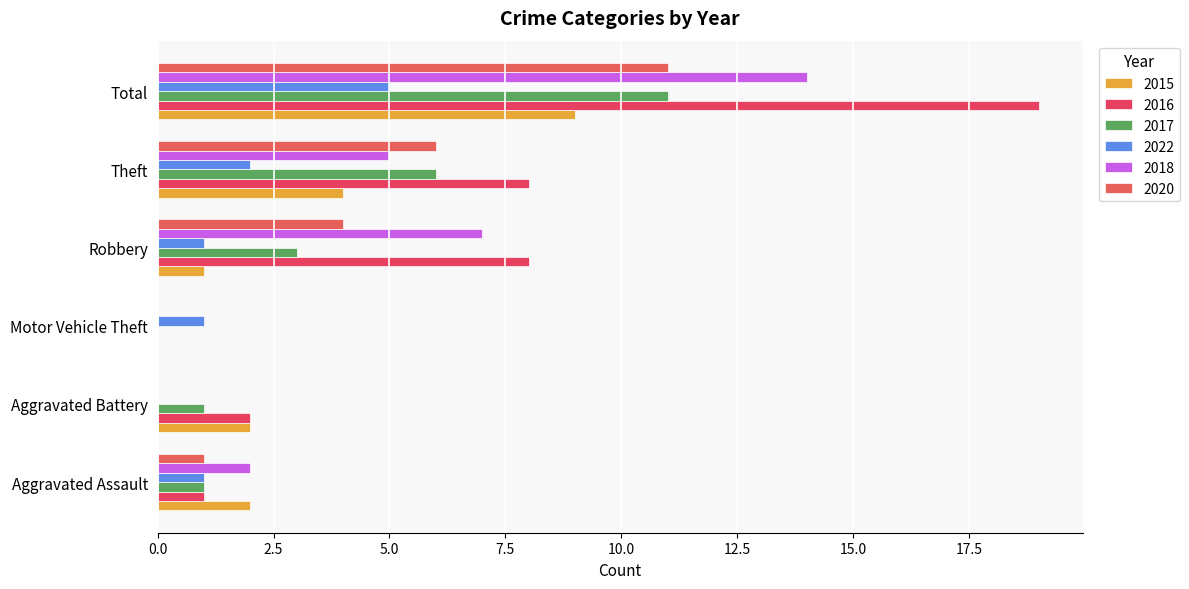

What is the label of the 1st bar from the right?

Total